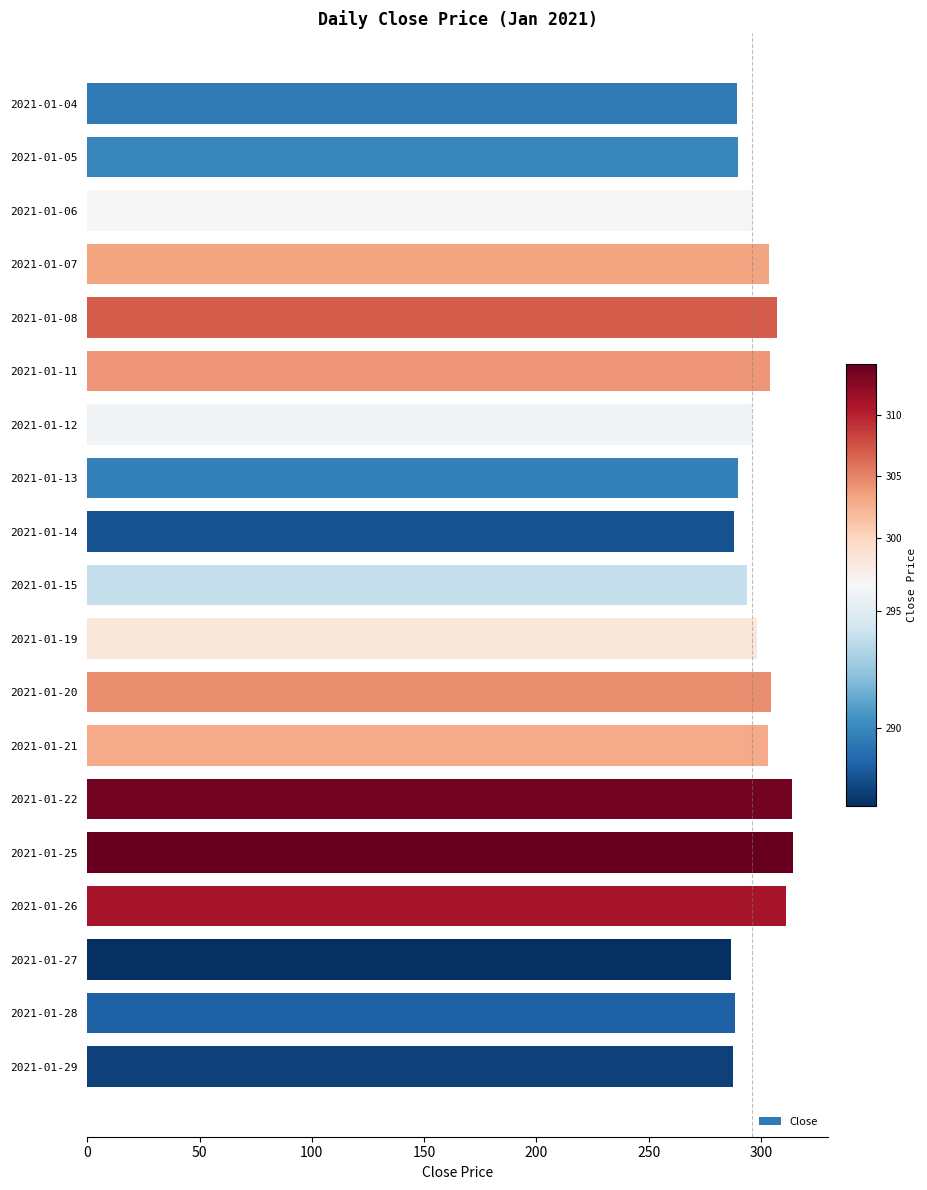

What is the value of the 3rd bar from the top?

296.1